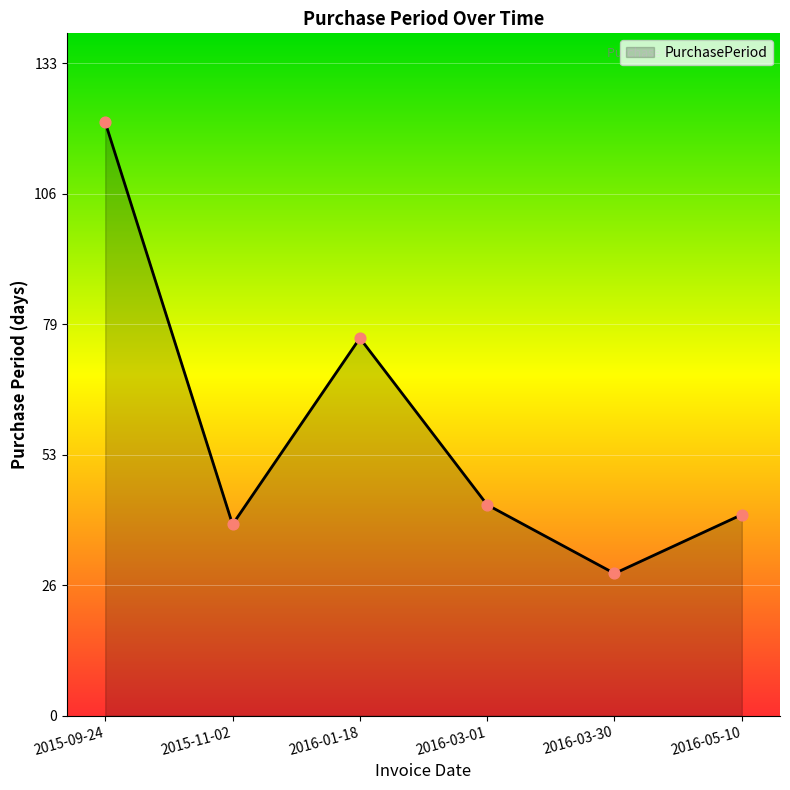

Between 2016-03-30 and 2016-05-10, which is larger?

2016-05-10